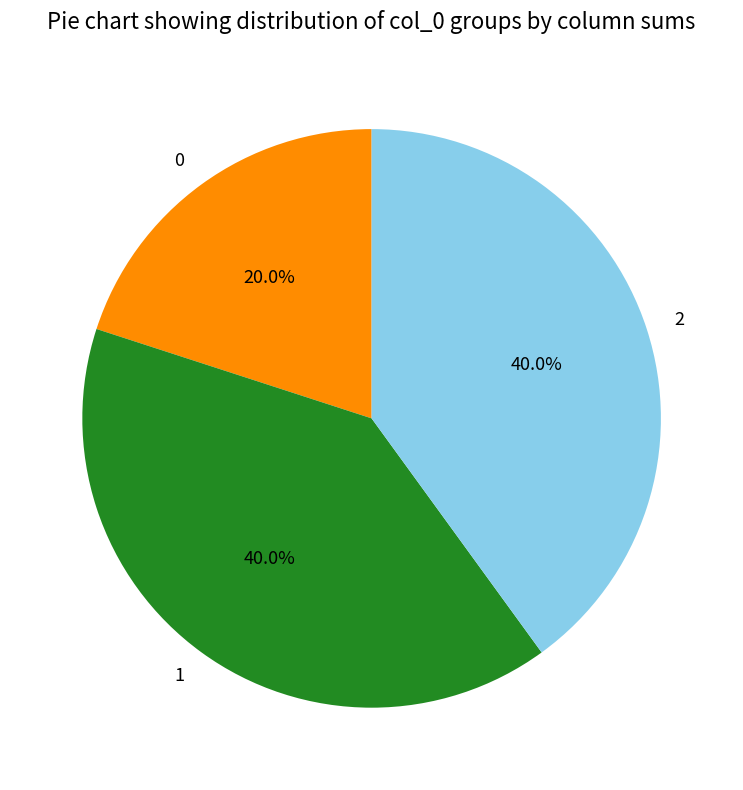

What is the total percentage of 0 and 2?

60.0%